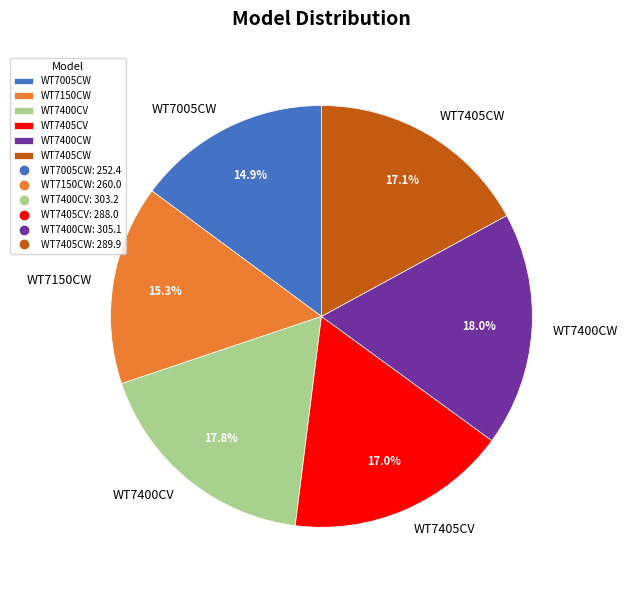

Is the sum of WT7405CV and WT7150CW greater than half?

No